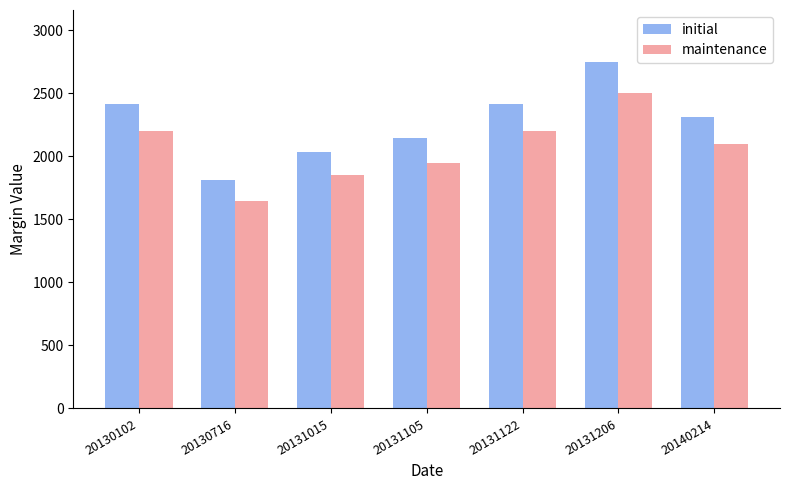

What is the maximum value shown in the chart?

2750